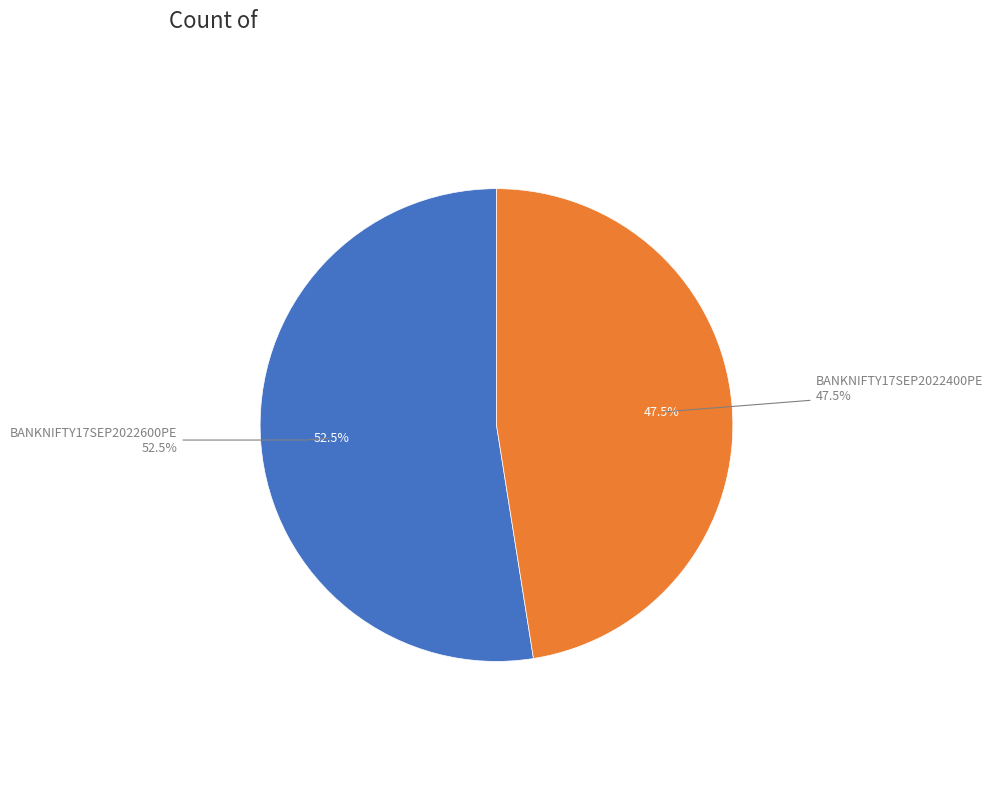

To the nearest percent, what is the difference between the largest and smallest slice percentages?

5%